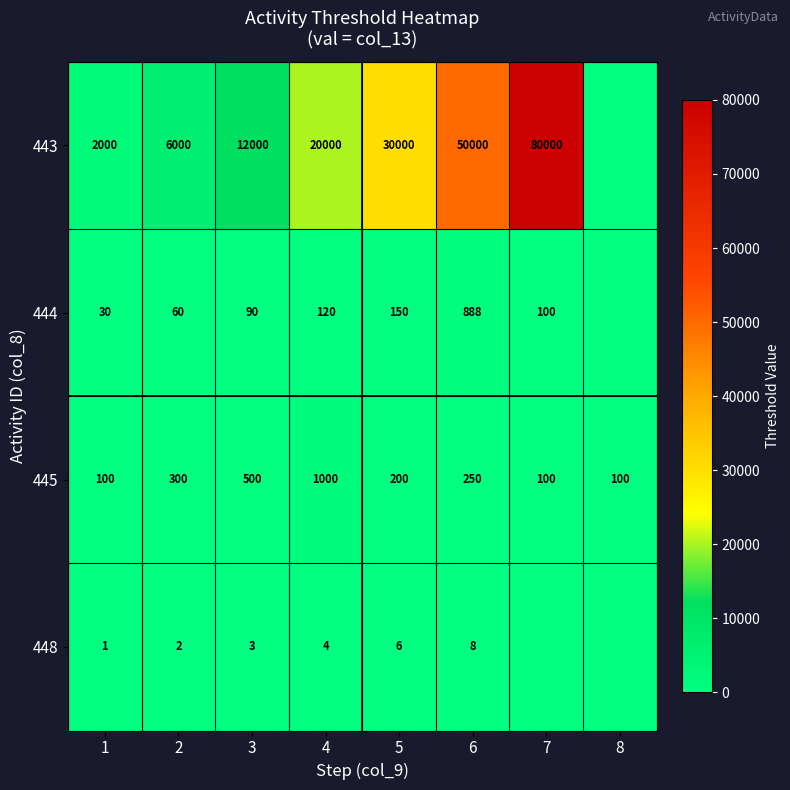

What is the greatest value displayed?

80000